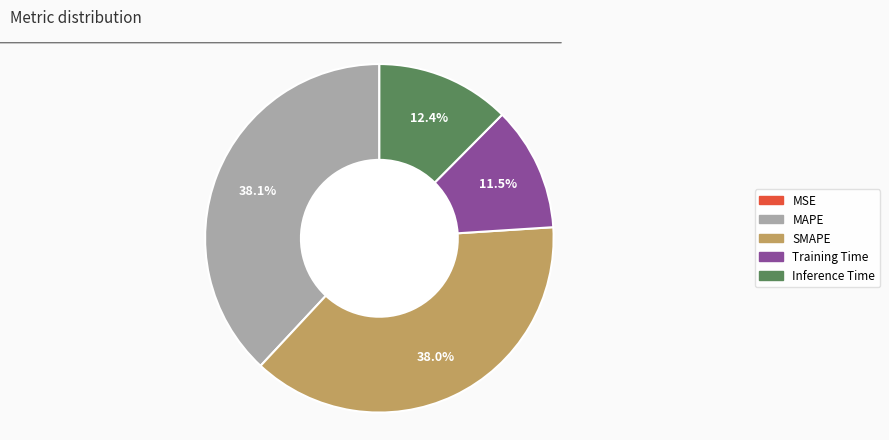

How much of the chart is everything except Training Time?

88.5%